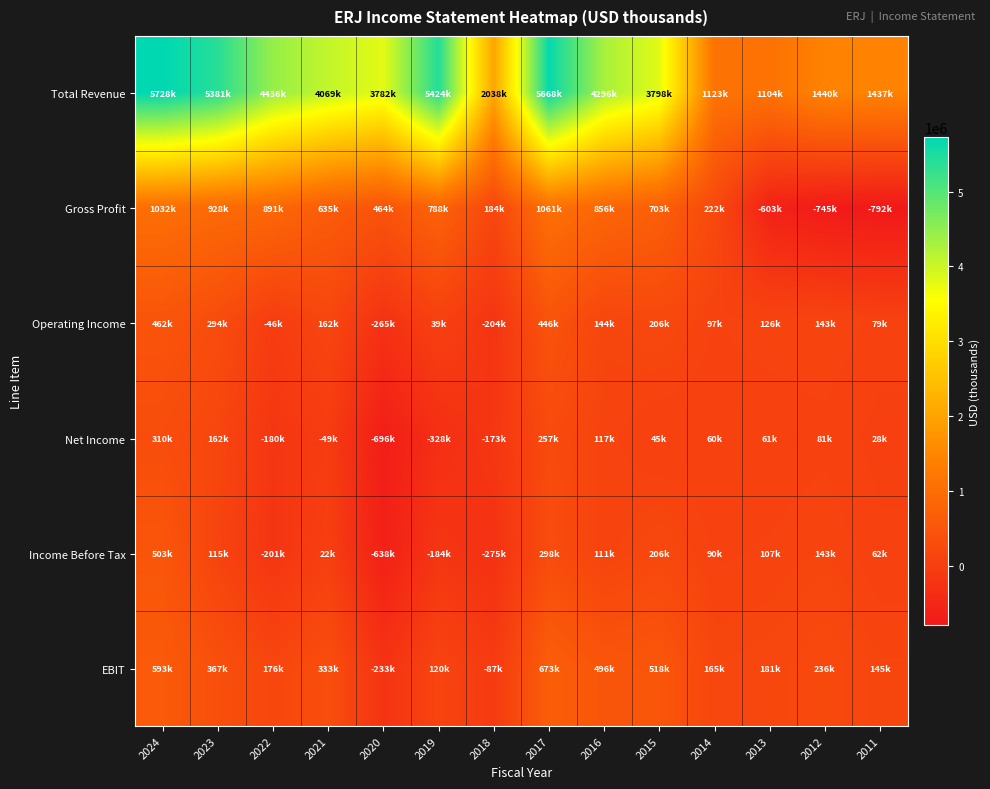

What is the total value across all series at 2023?

7247000